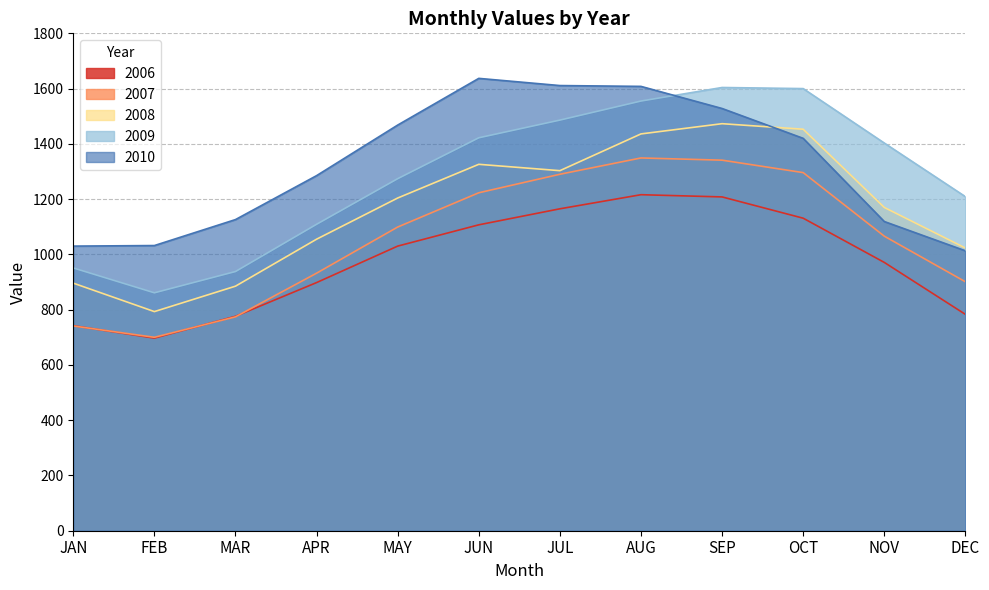

How many data points does each series have?

12